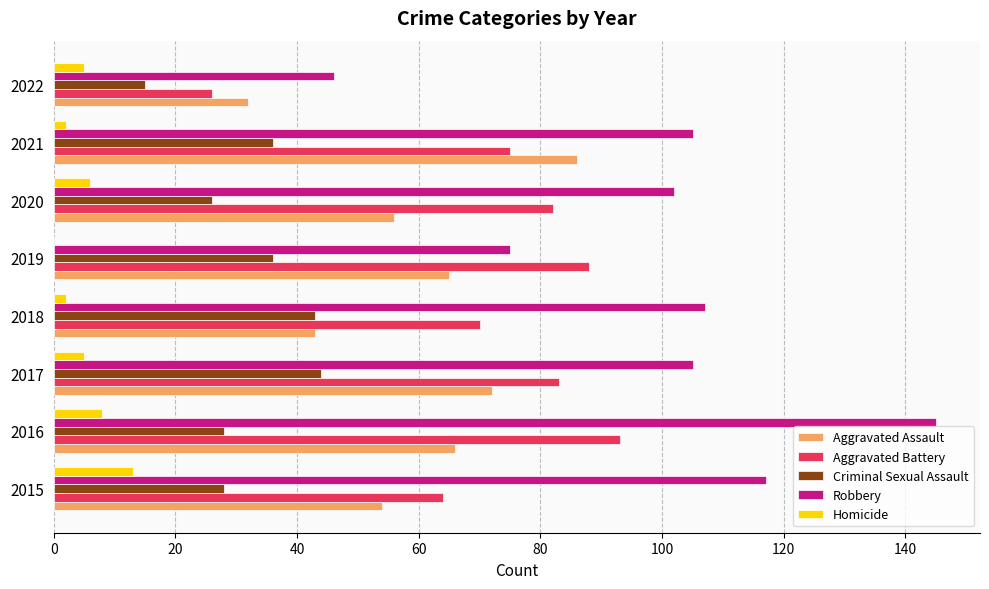

What is the total value across all series at 2019?

264